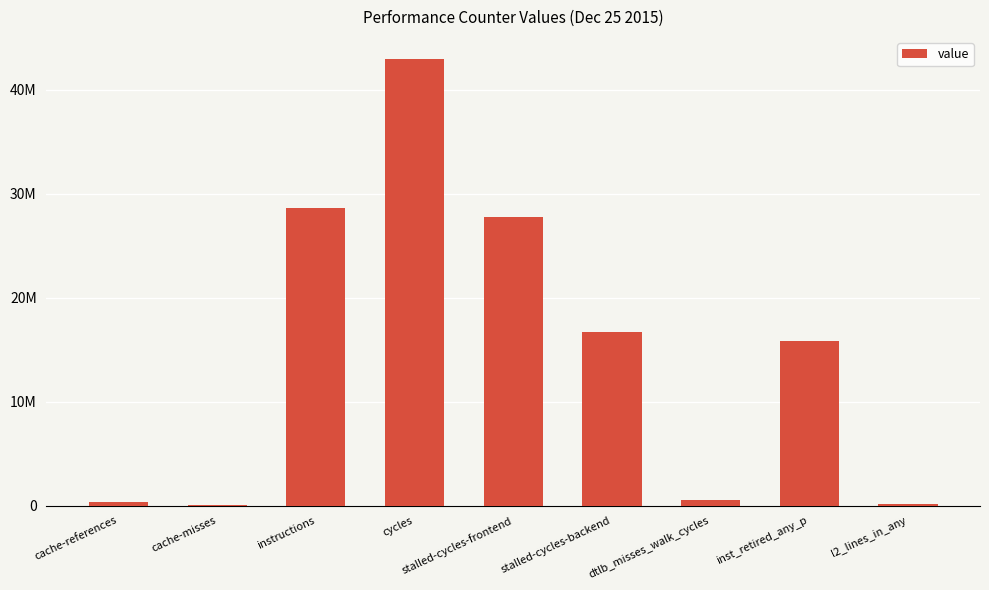

Are the bars horizontal?

No